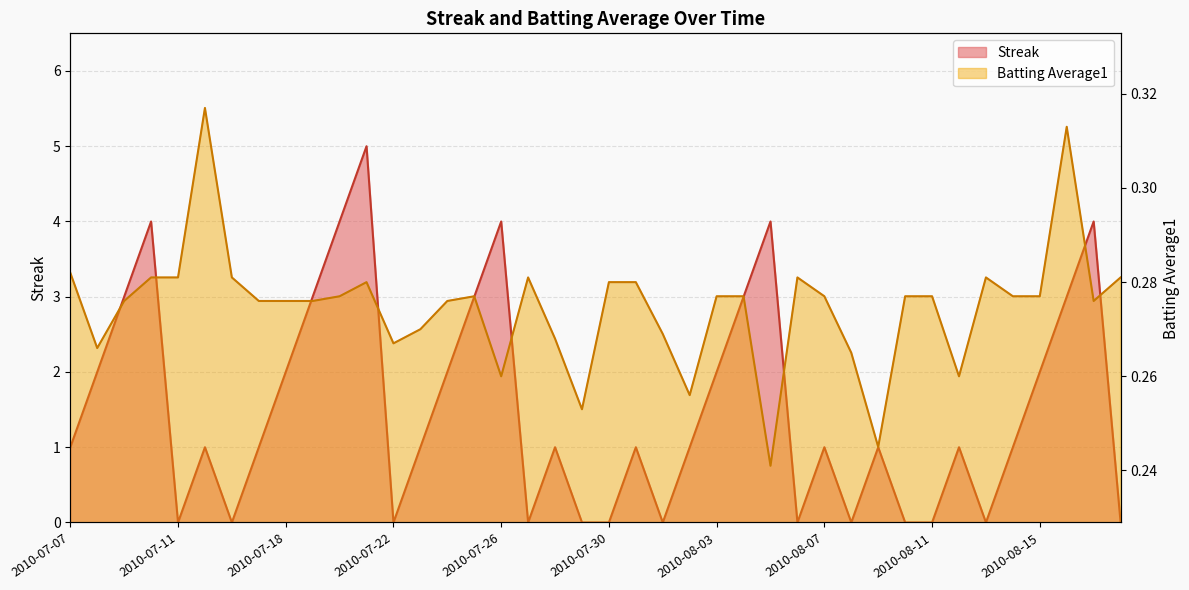

How many interior local peaks does the Streak series have?

11